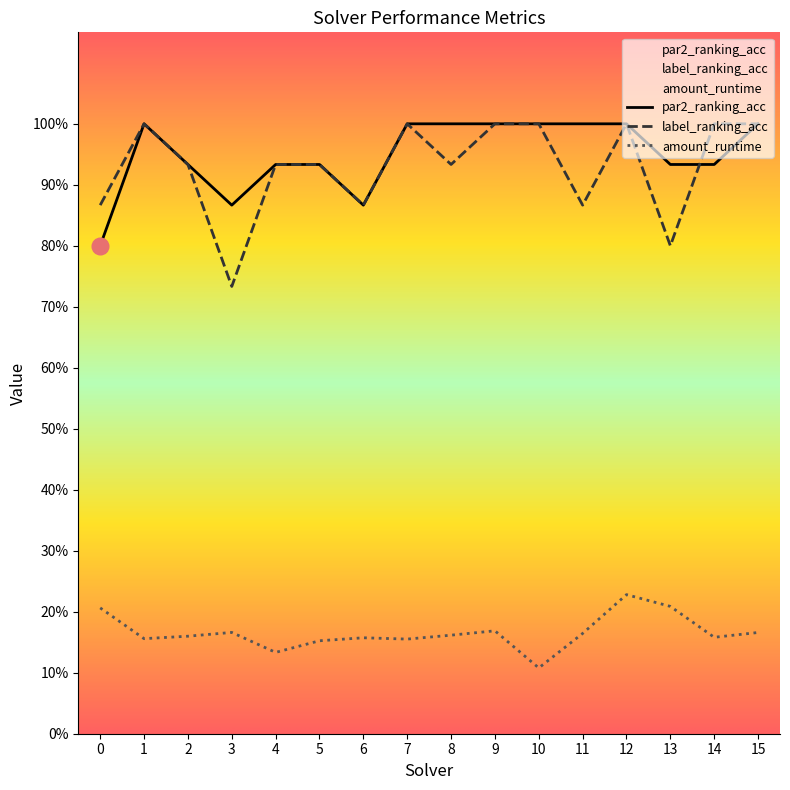

What is the sum of the par2_ranking_acc values at 6 and 11?

1.9